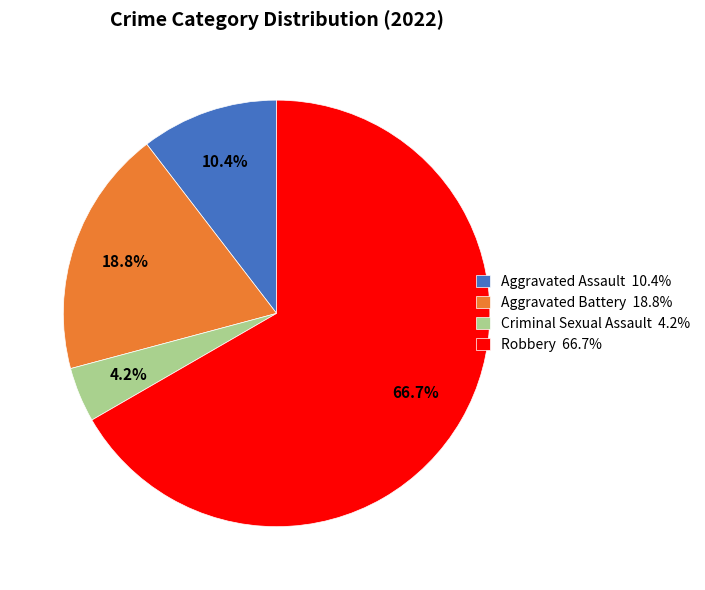

To the nearest percent, what percentage of the pie is Robbery?

67%